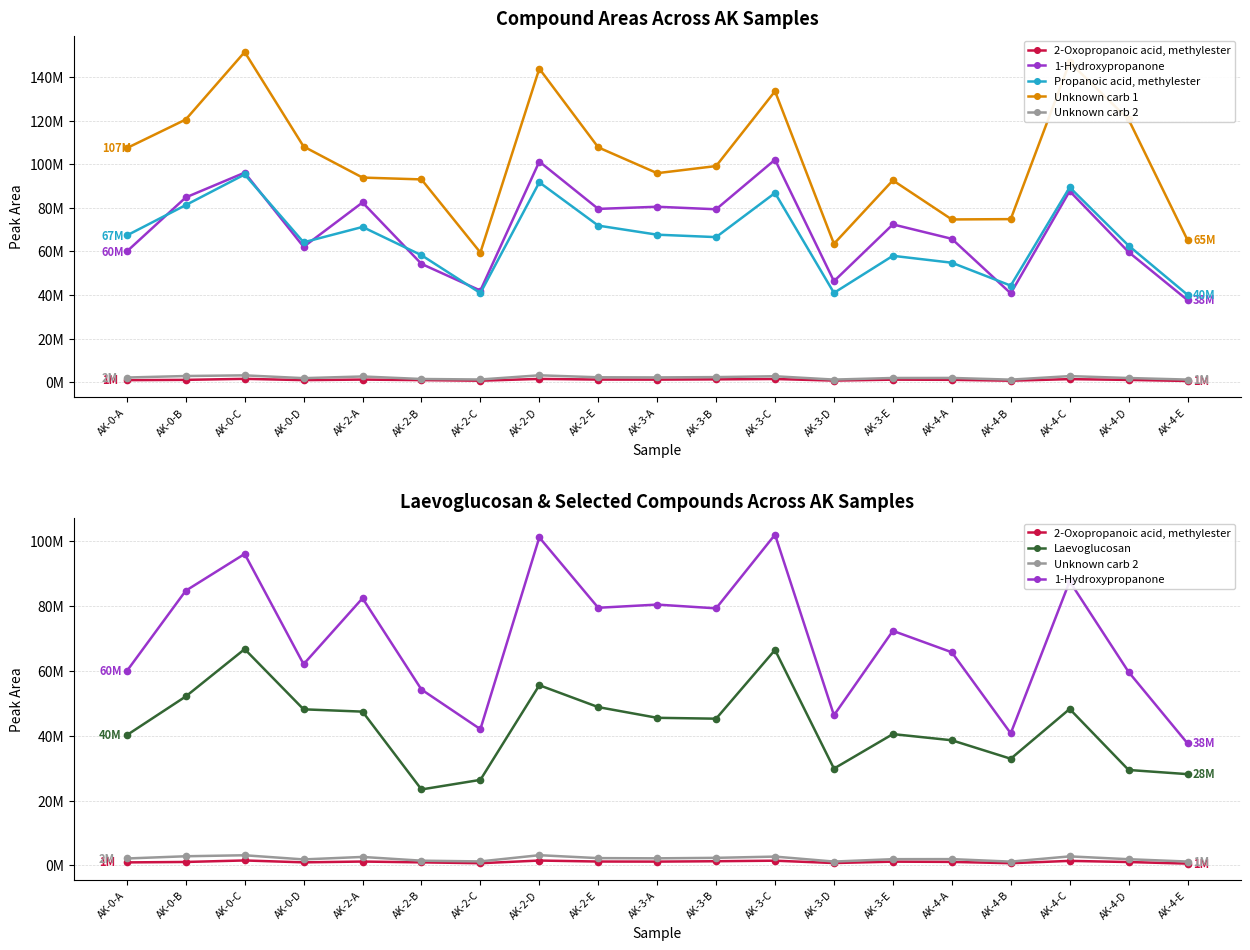

How many data points in 2-Oxopropanoic acid, methylester are less than 1066498?

9